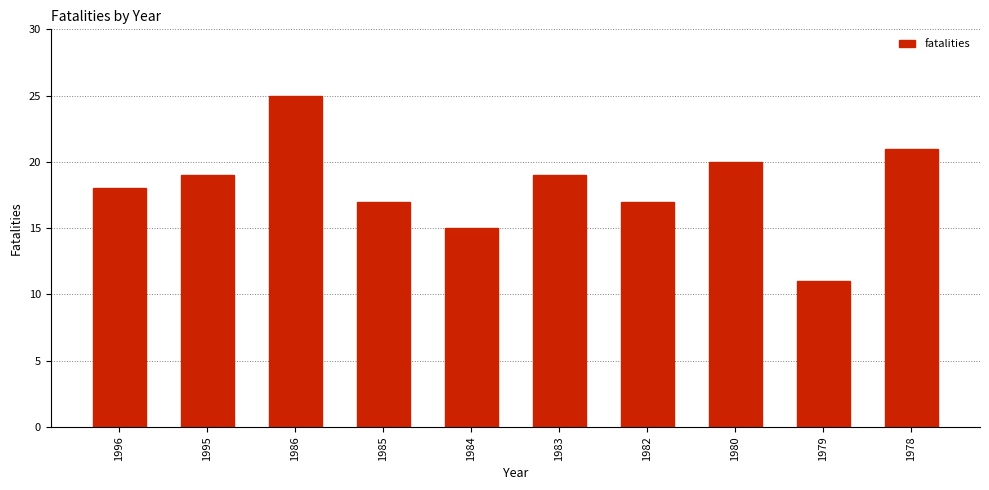

Are the bars grouped side by side (vs. stacked)?

No